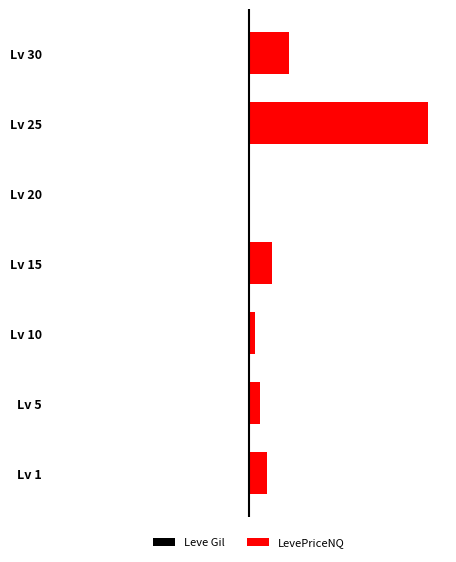

What is the value of the Leve Gil bar at the 3rd from the left?

-0.3